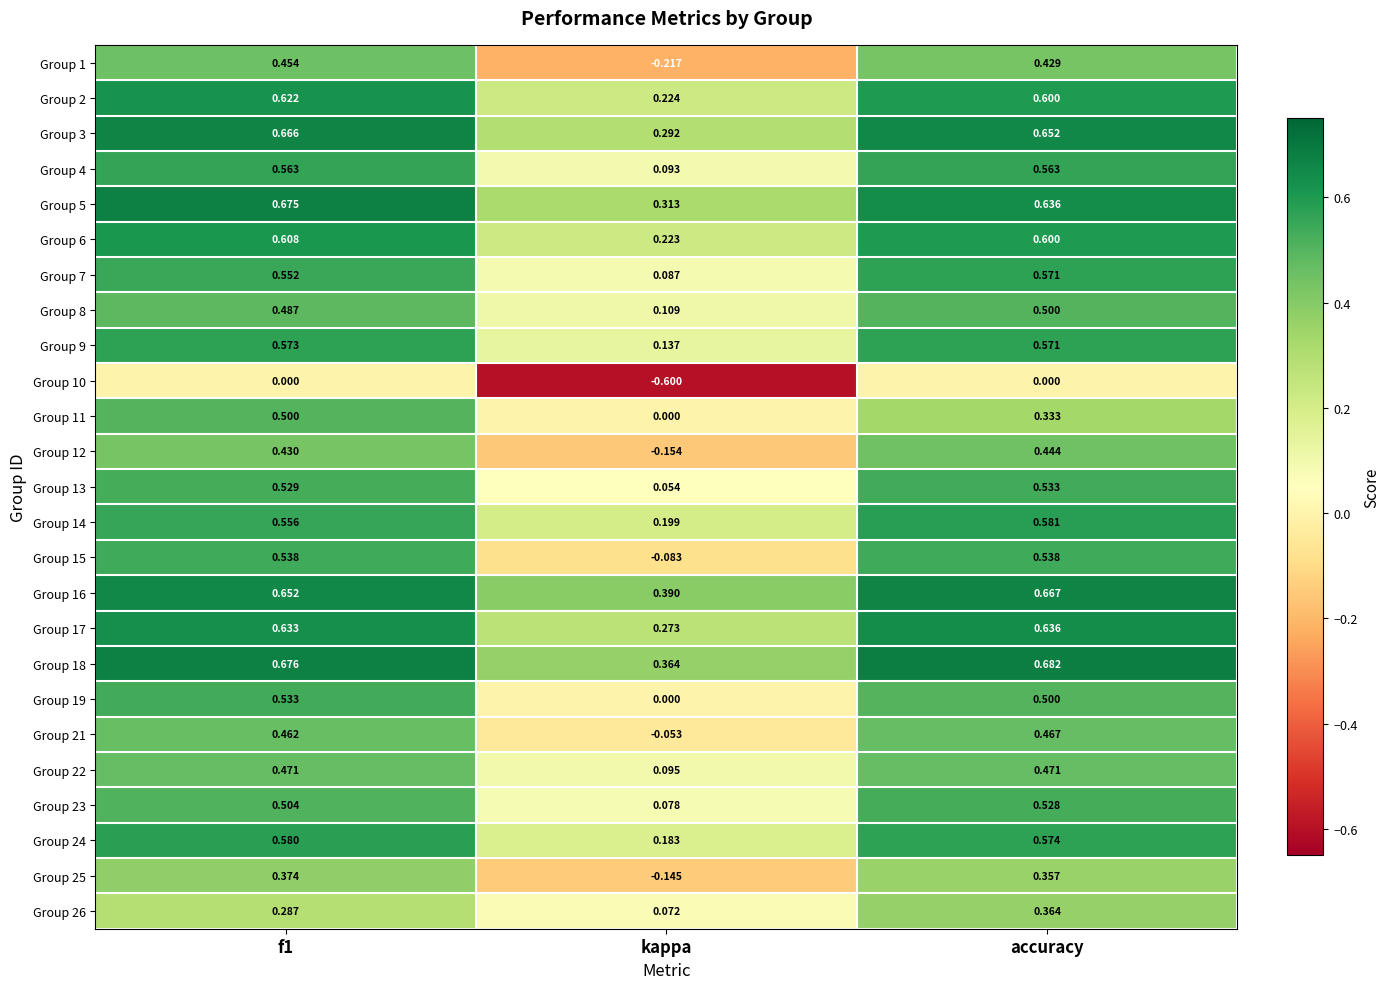

Which series has the largest range (max minus min)?

Group 1